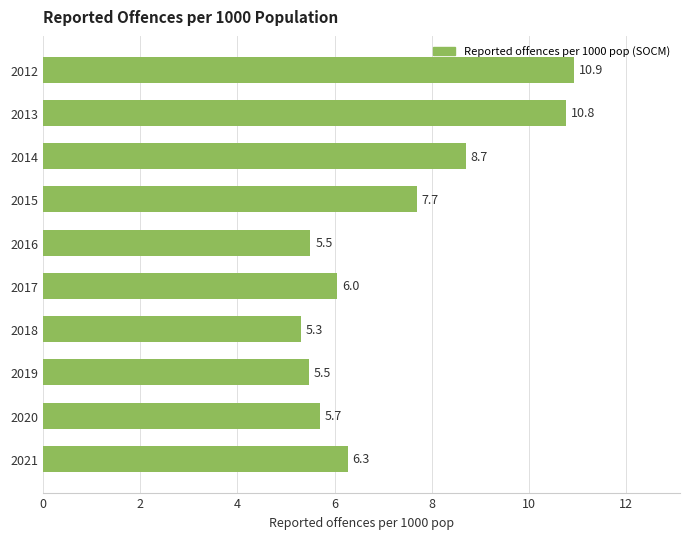

What is the smallest value displayed?

5.3